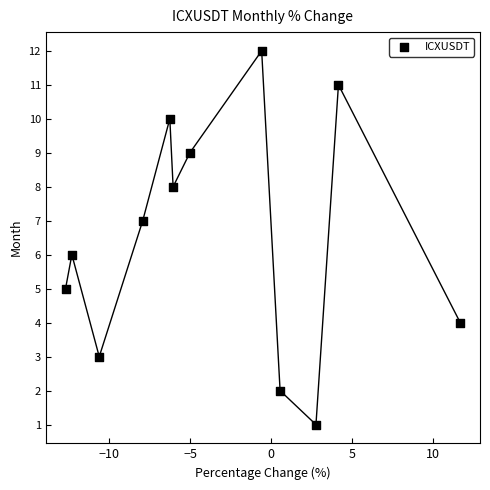

What is the range of Y values (max minus min)?

11